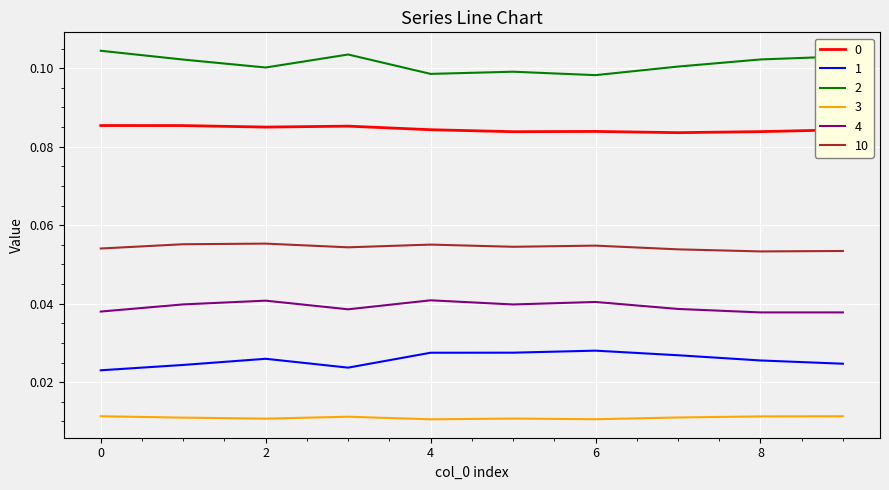

True or false: 2 has more than 0 points higher than both neighbors.

True